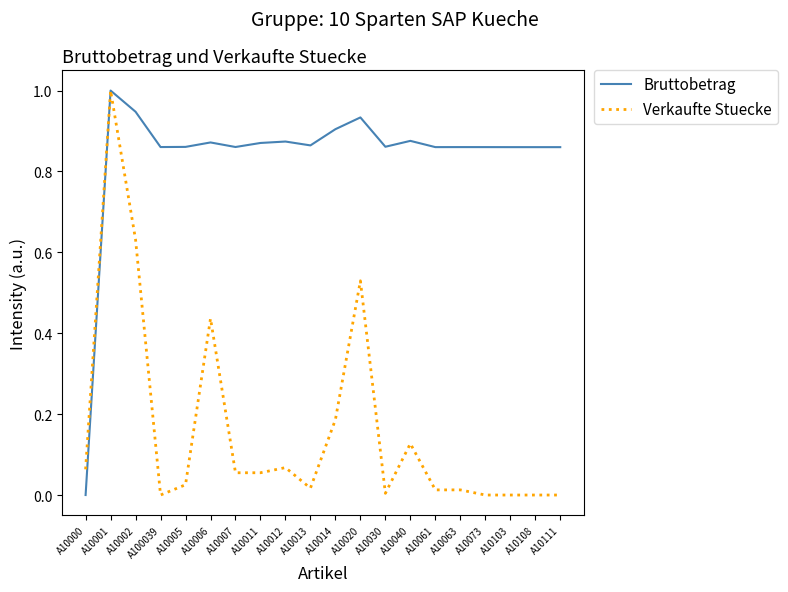

The value of Bruttobetrag at A10073 is 1.2. True or false?

False